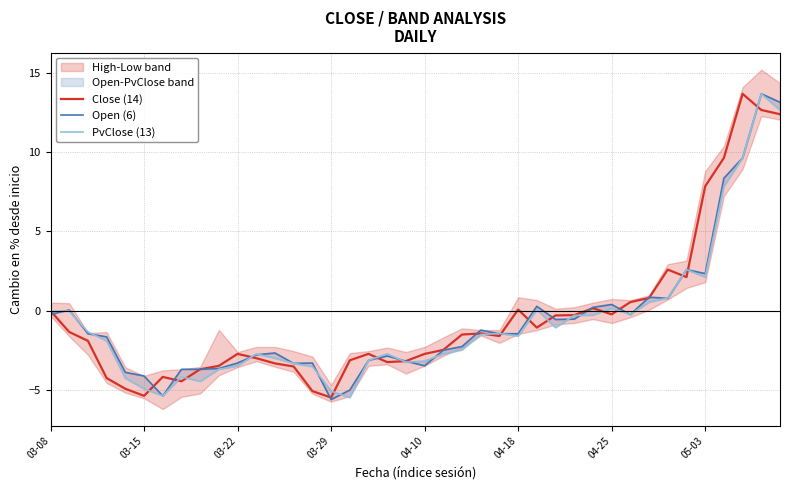

Read the Close (14) value at 29.

0.2